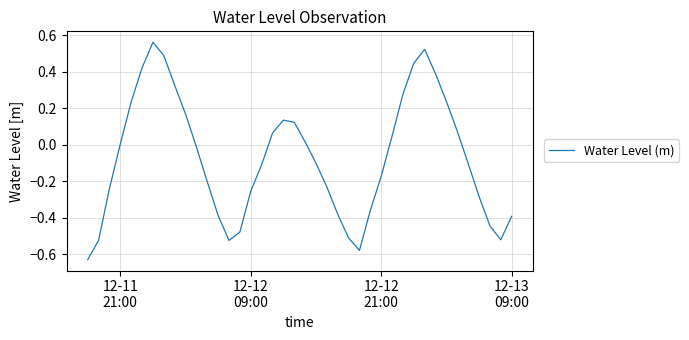

Is this an area chart (filled region under the line)?

No